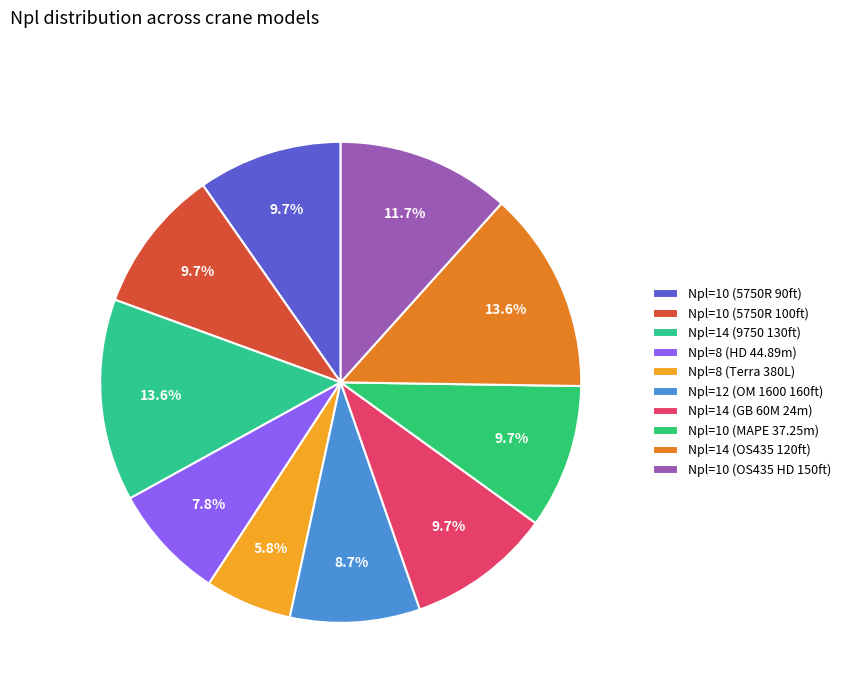

To the nearest percent, what portion does Npl=14 (9750 130ft) represent?

14%